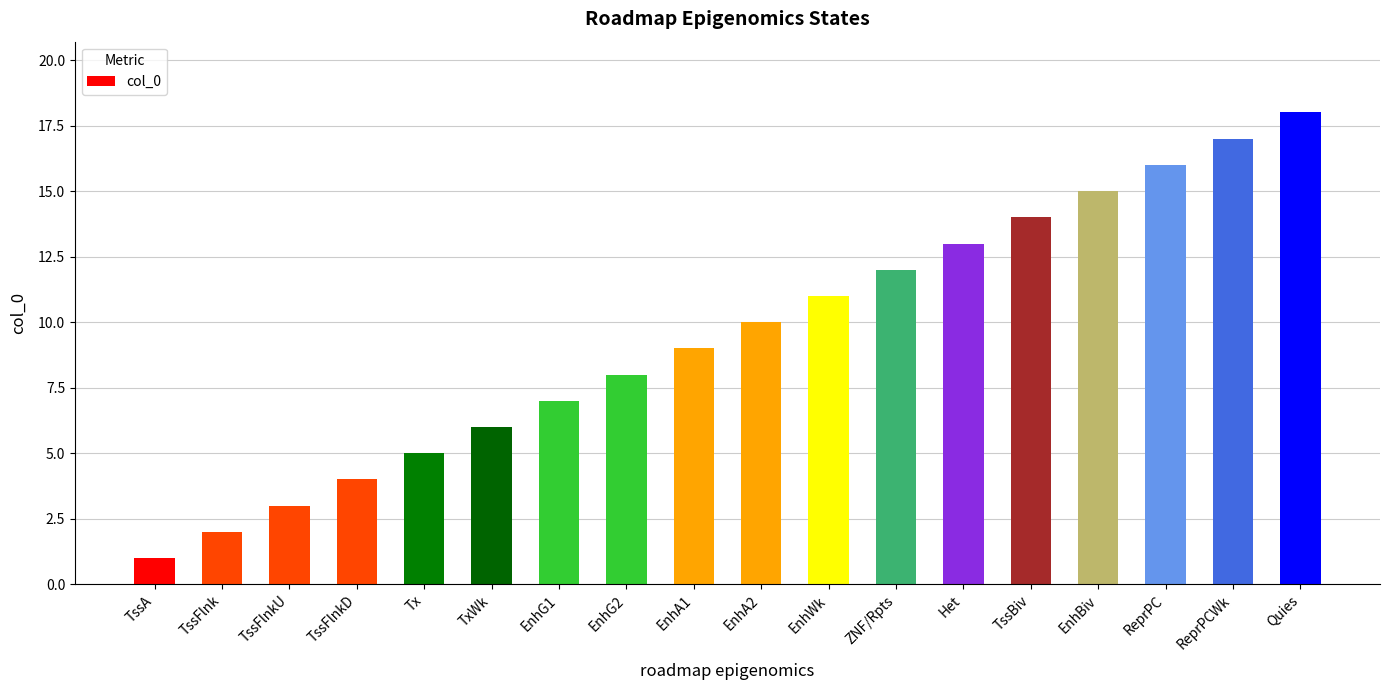

What is the sum of all values?

171